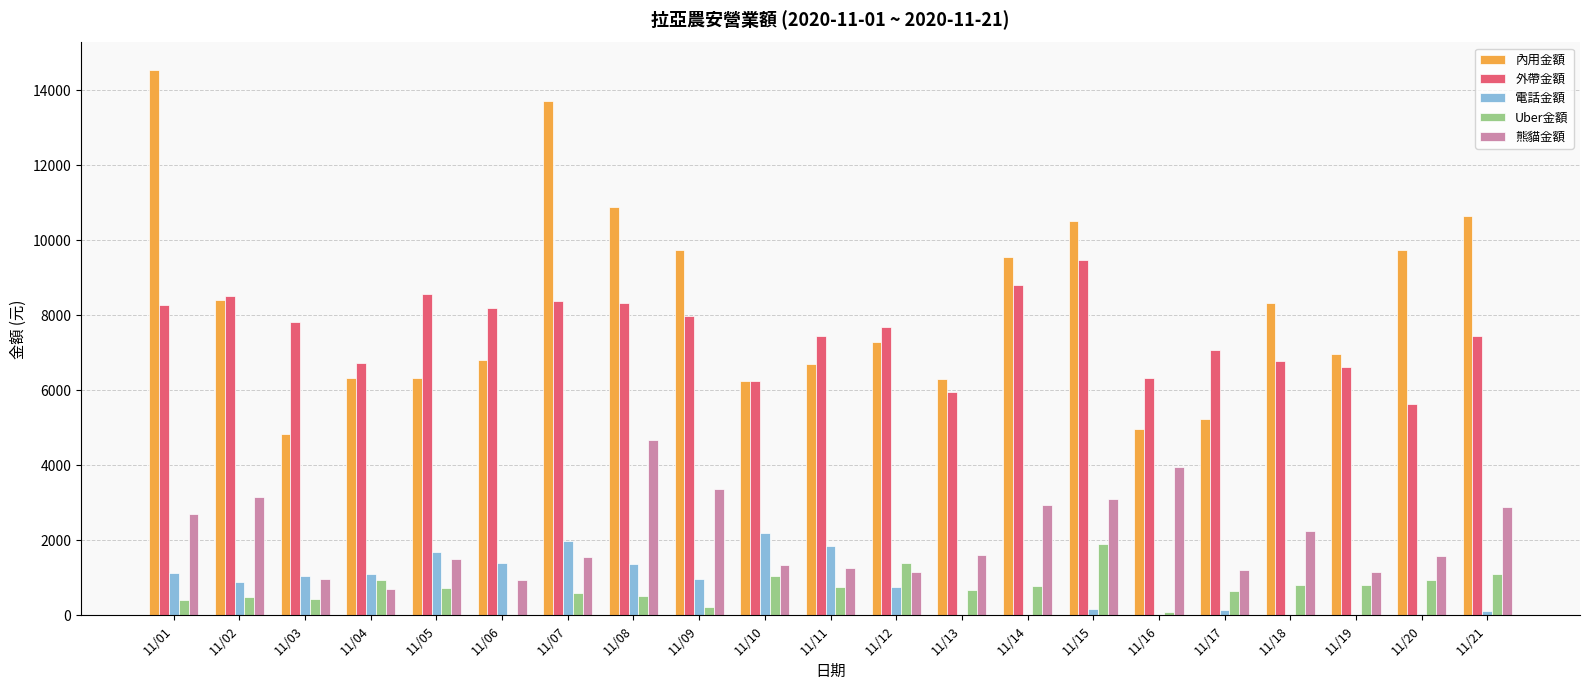

At which label does 熊貓金額 first exceed 1580?

11/01